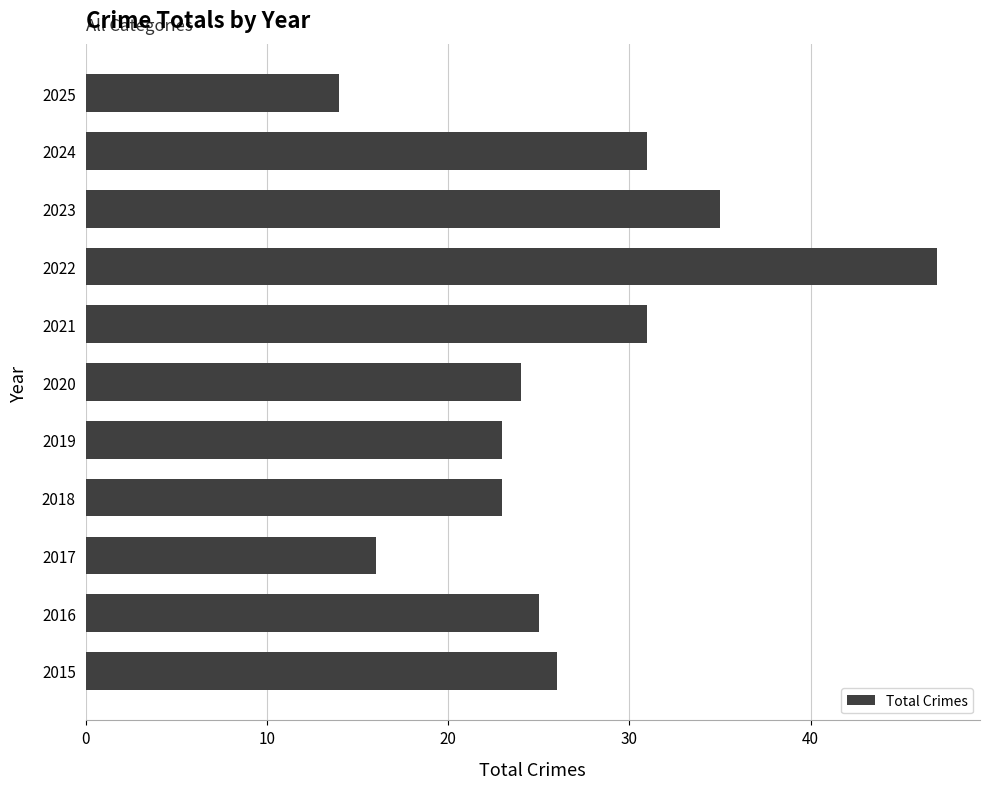

Is it true that the value at 2020 is 37?

False